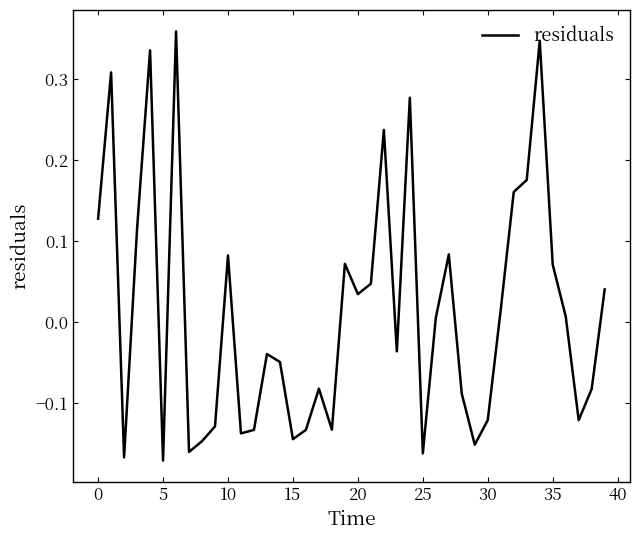

What is the difference between the maximum and minimum values?

0.5